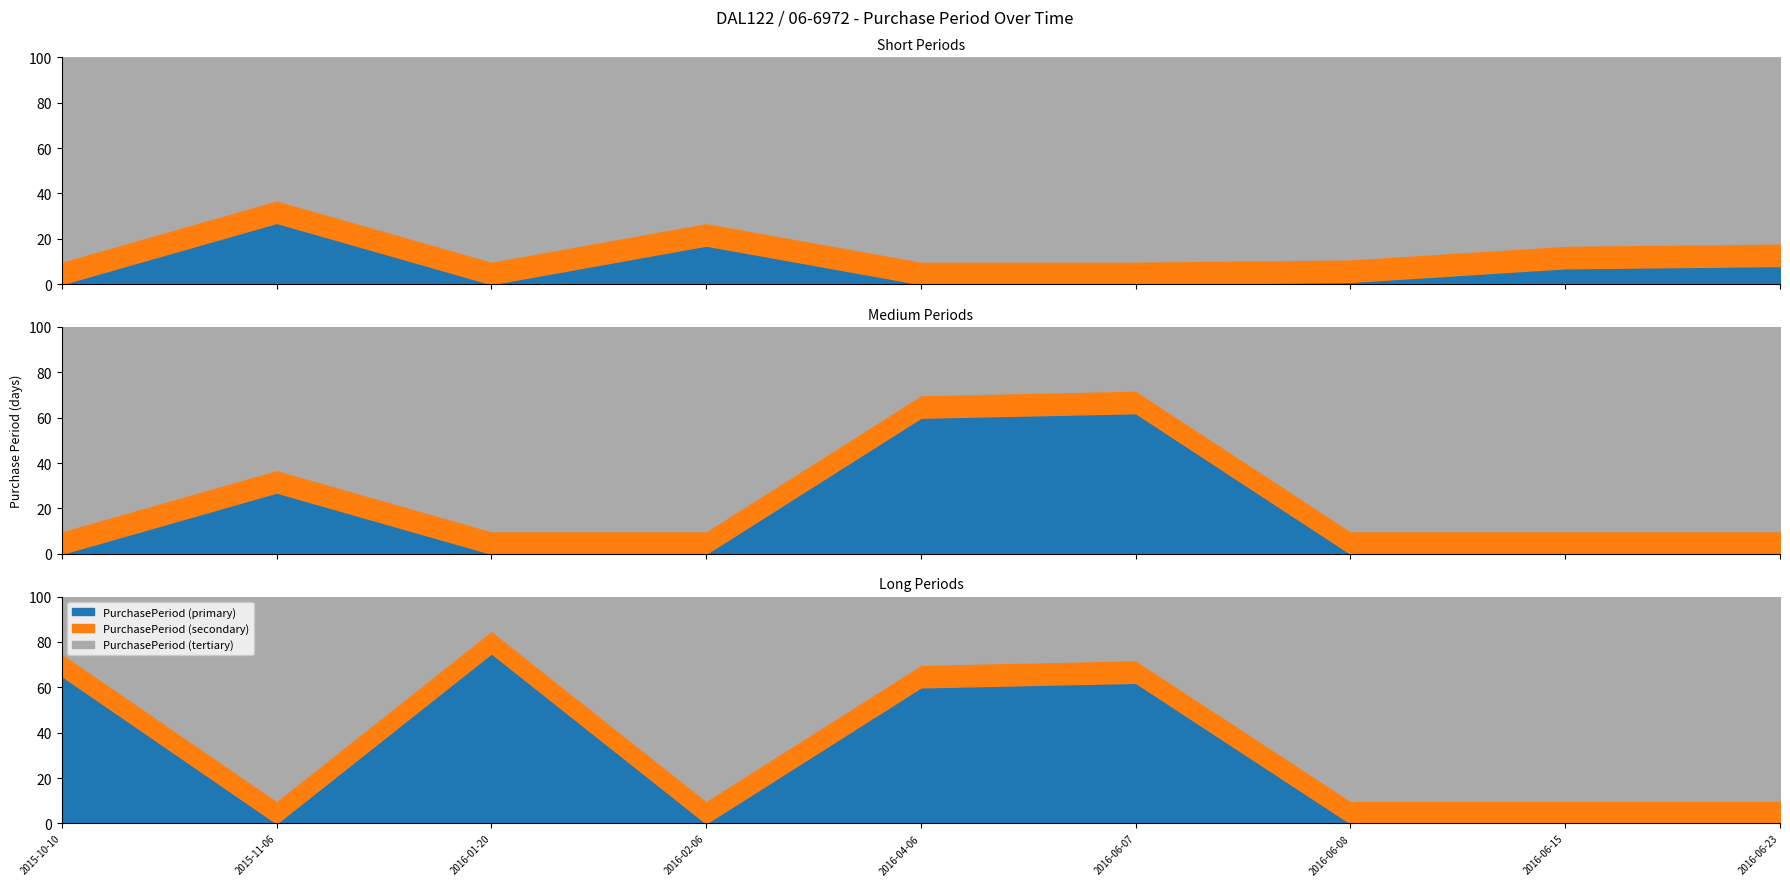

How many interior local valleys (lower than both neighbors) does the data have?

3